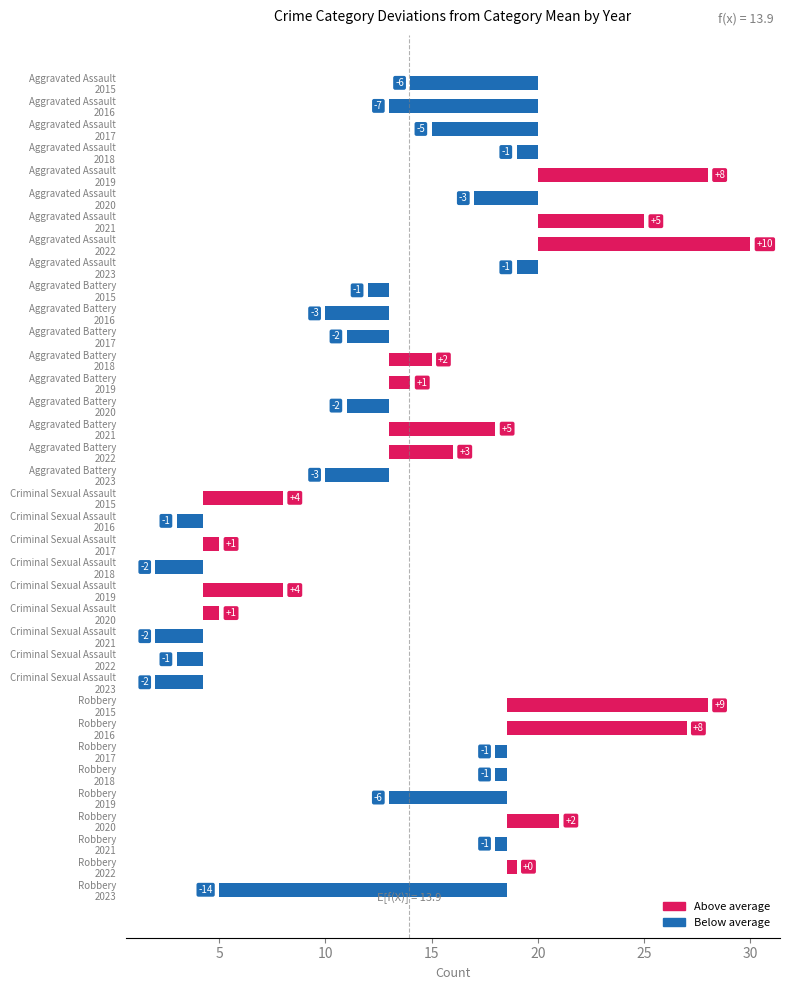

How many Criminal Sexual Assault values are between 2 and 5?

7